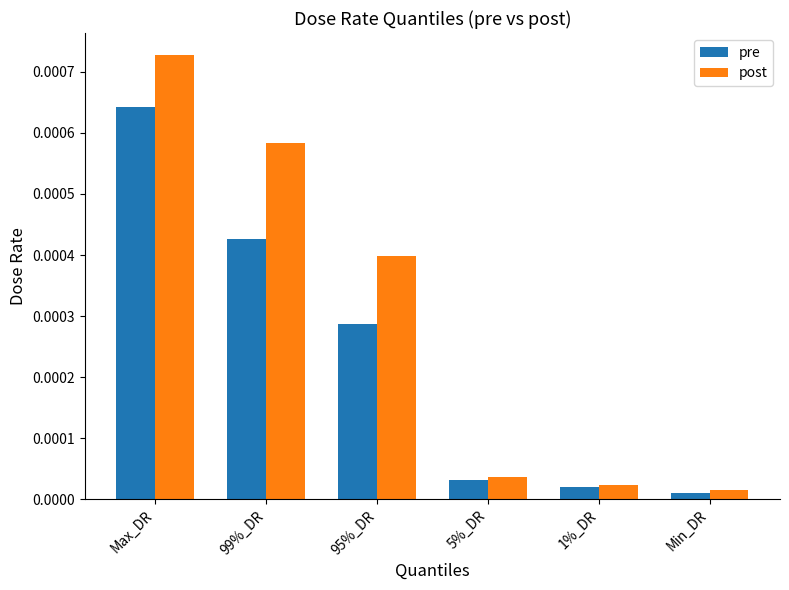

Between Max_DR and 5%_DR, which series saw the biggest shift?

post